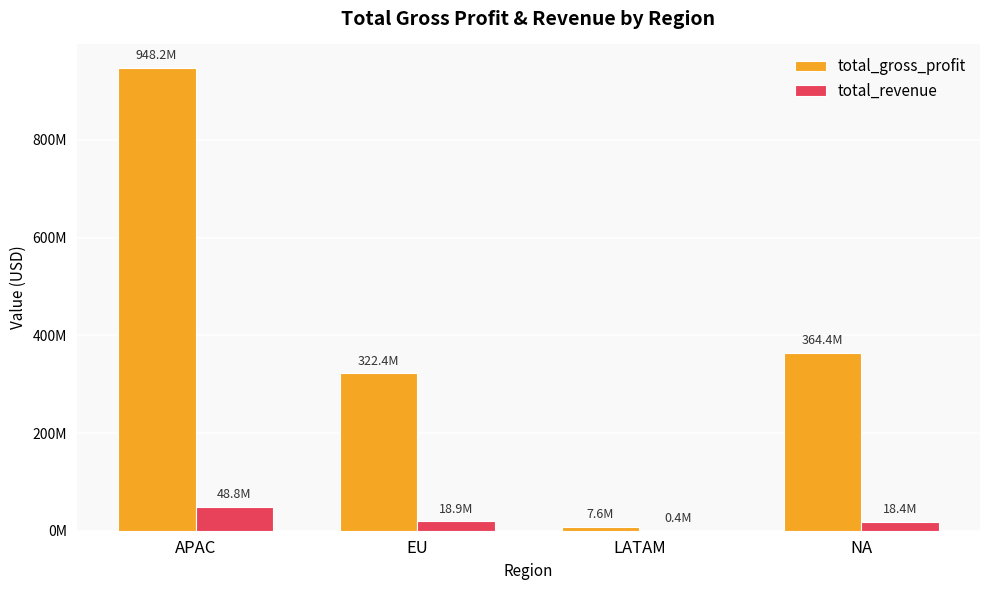

Rank the series at EU from highest to lowest value.

total_gross_profit, total_revenue